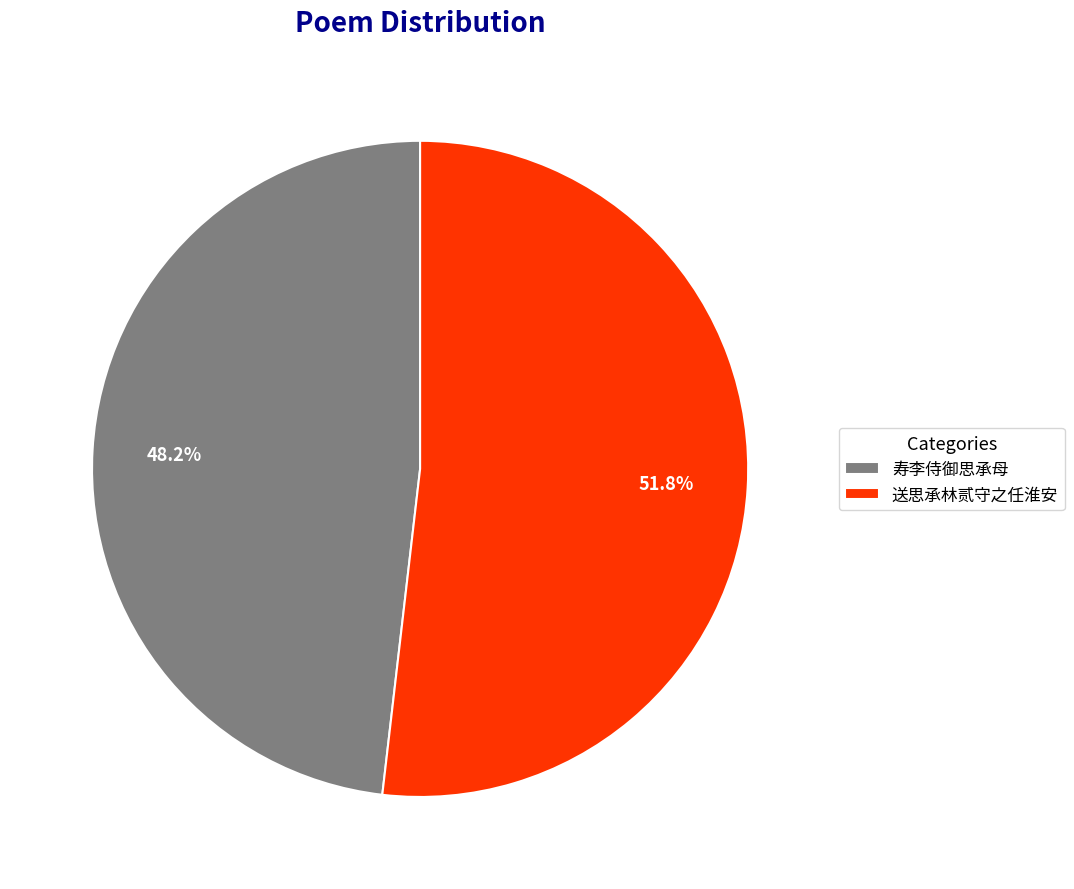

How many slices are in this pie chart?

2